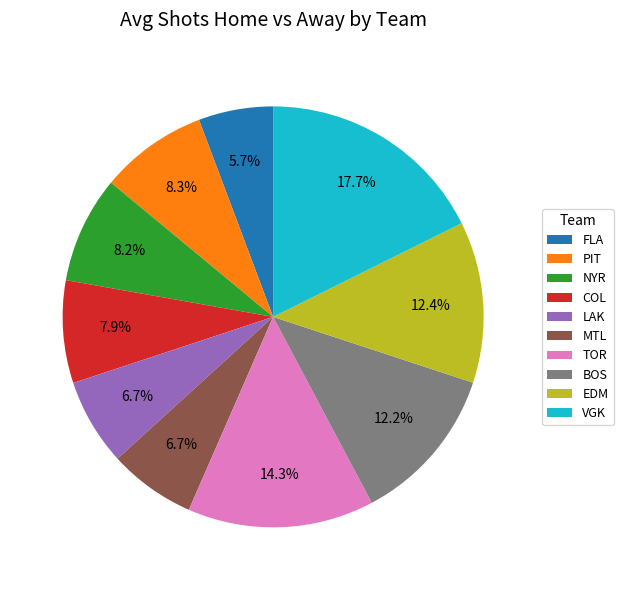

Does any single category account for the majority?

No